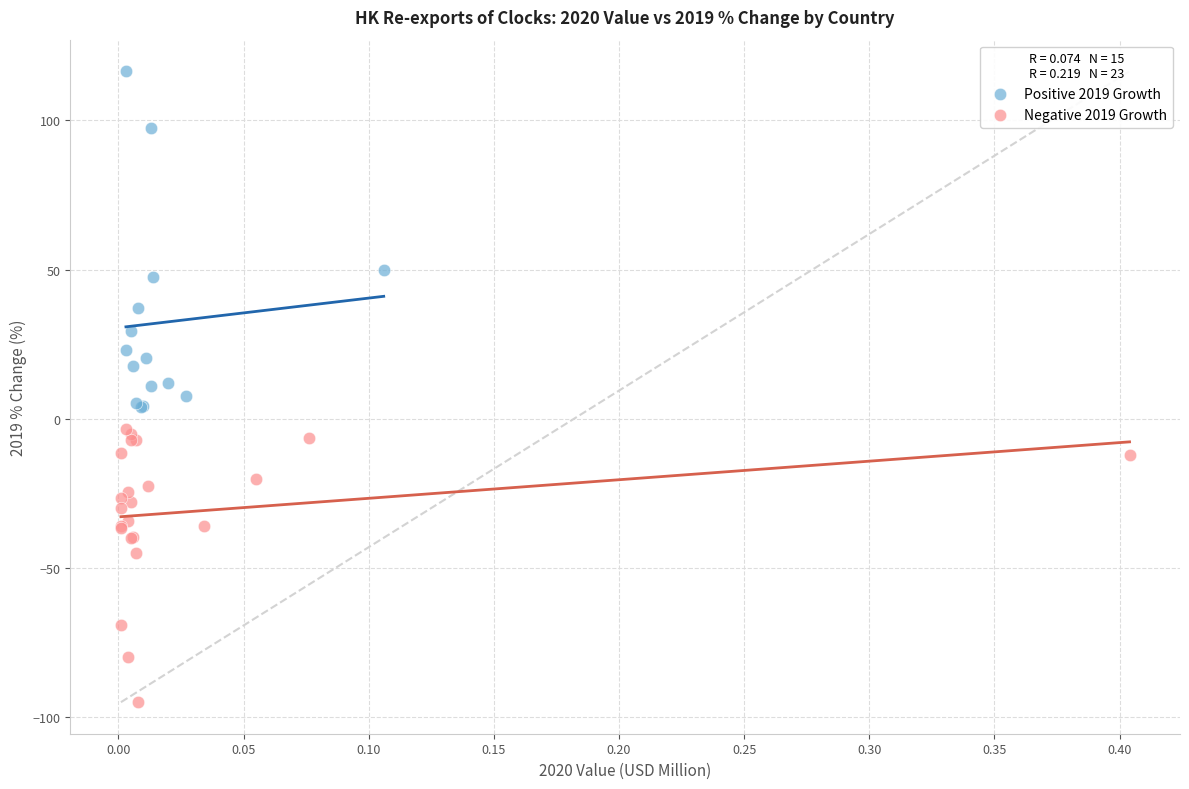

What are all the series names shown in the legend?

Positive 2019 Growth, Negative 2019 Growth